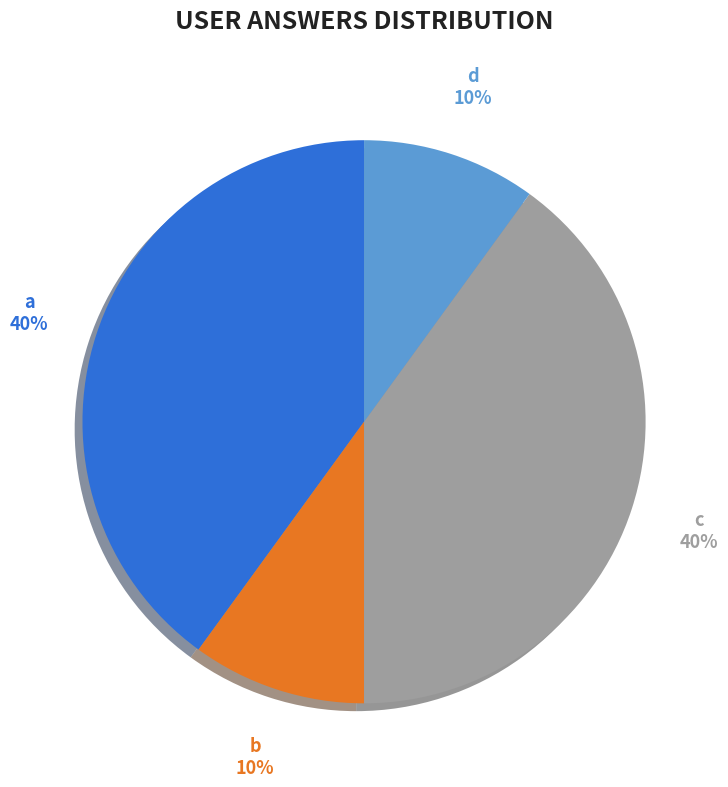

Is it true that a is 40% of the pie?

True